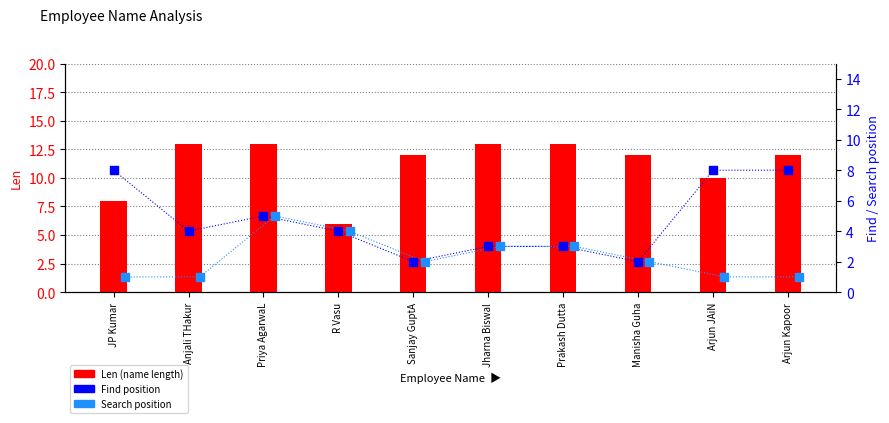

What are all the series names shown in the legend?

Len (name length), Find position, Search position